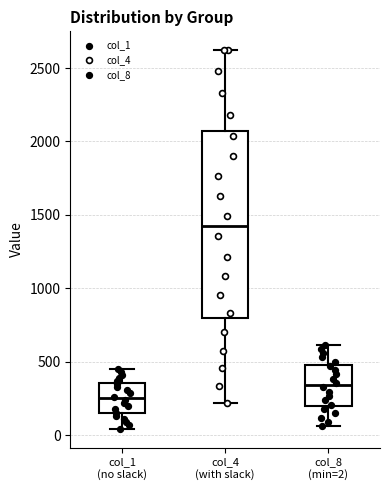

Which box is the tallest, from its lower edge to its upper edge?

col_4 (with slack)